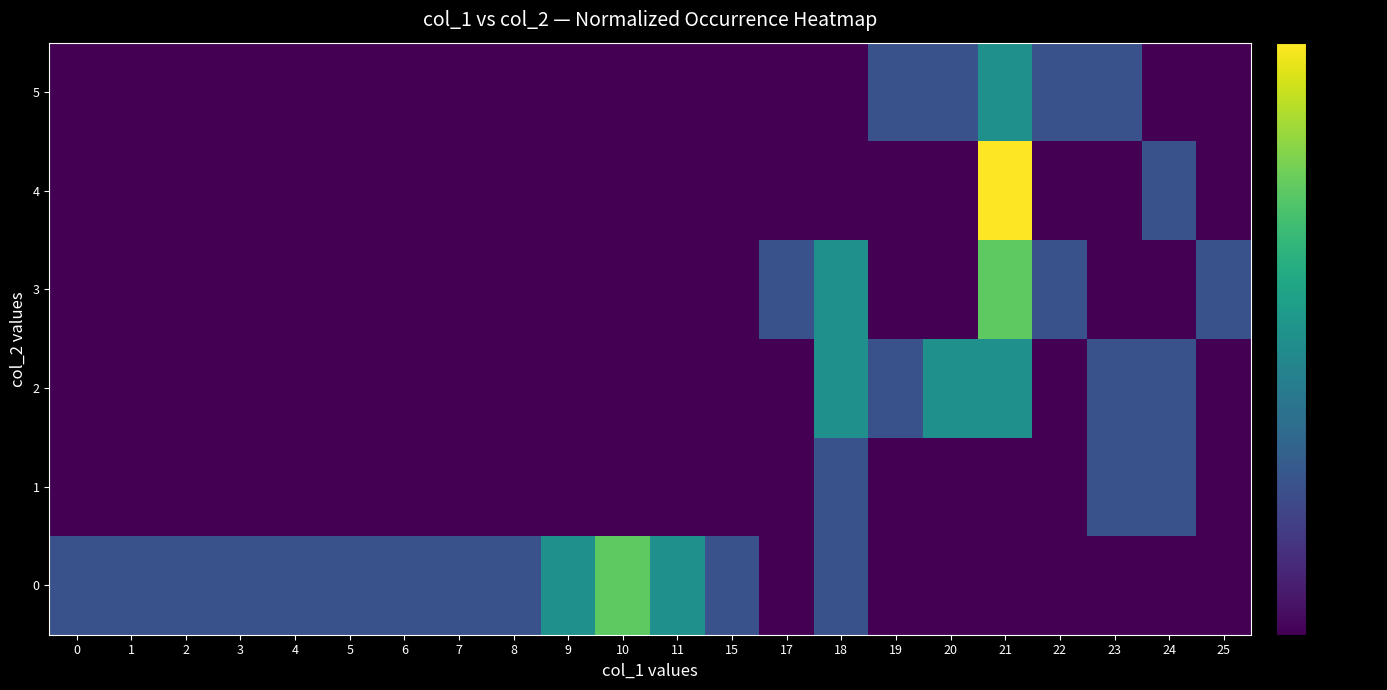

At which category is the sum across all series the highest?

21